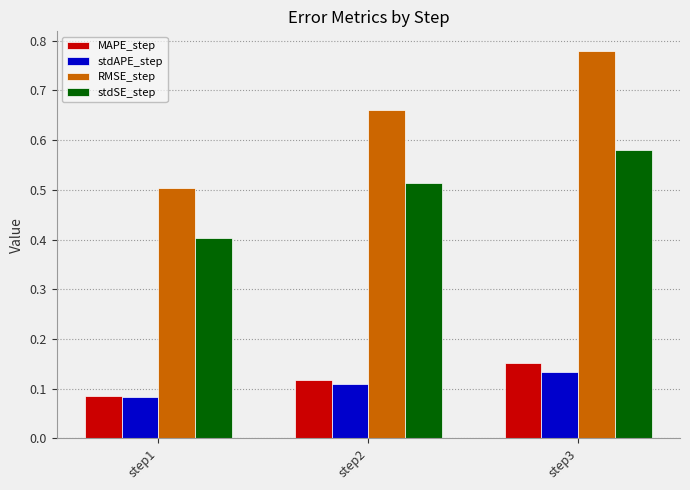

What is the sum of all stdAPE_step values?

0.3